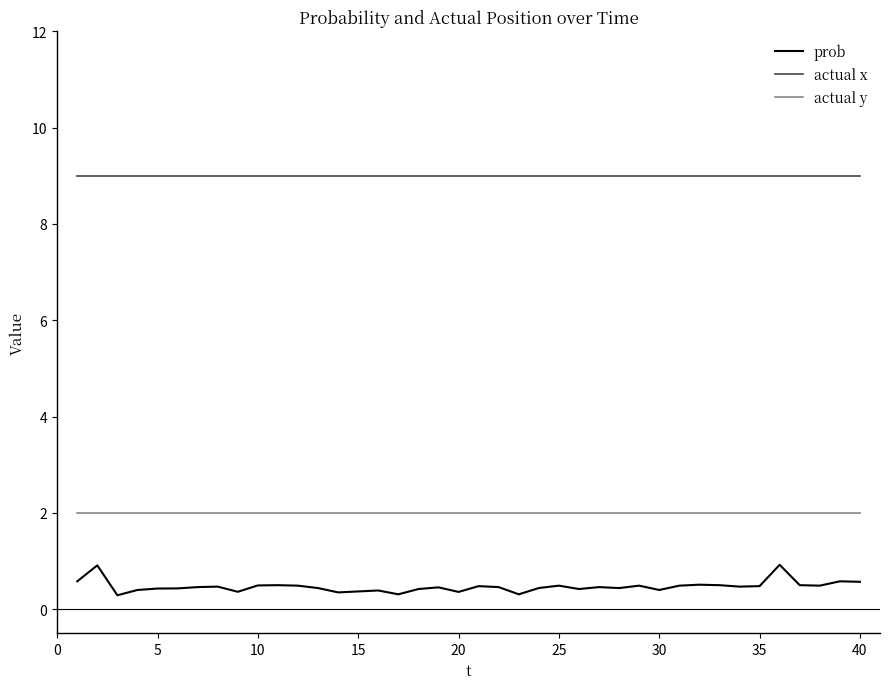

True or false: prob has more than 1 interior local peaks.

True